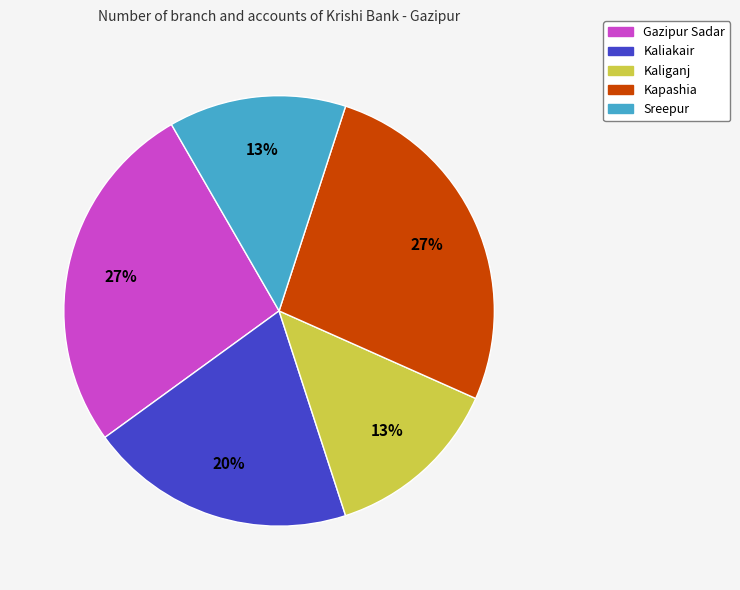

Combined, do Kaliakair and Sreepur account for over 50%?

No